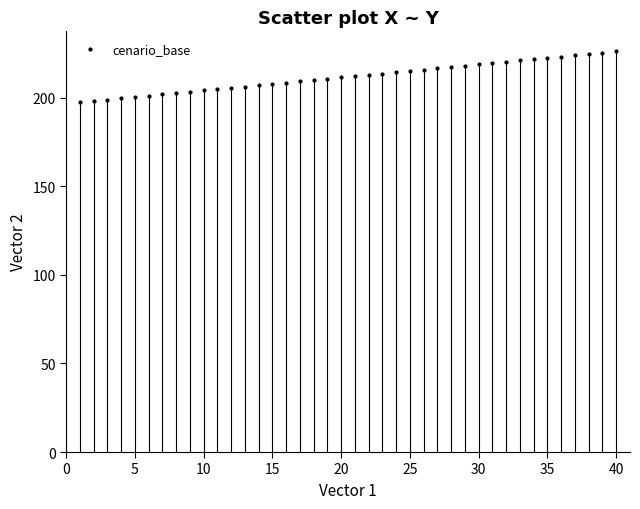

What is the range of Y values (max minus min)?

28.7